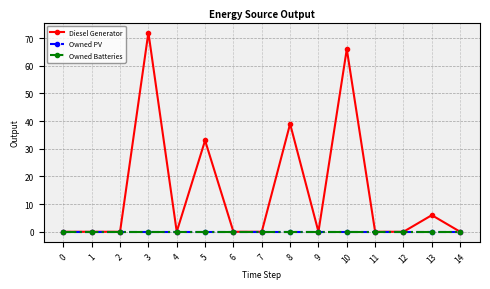

Rank the series at 5 from highest to lowest value.

Diesel Generator, Owned PV, Owned Batteries